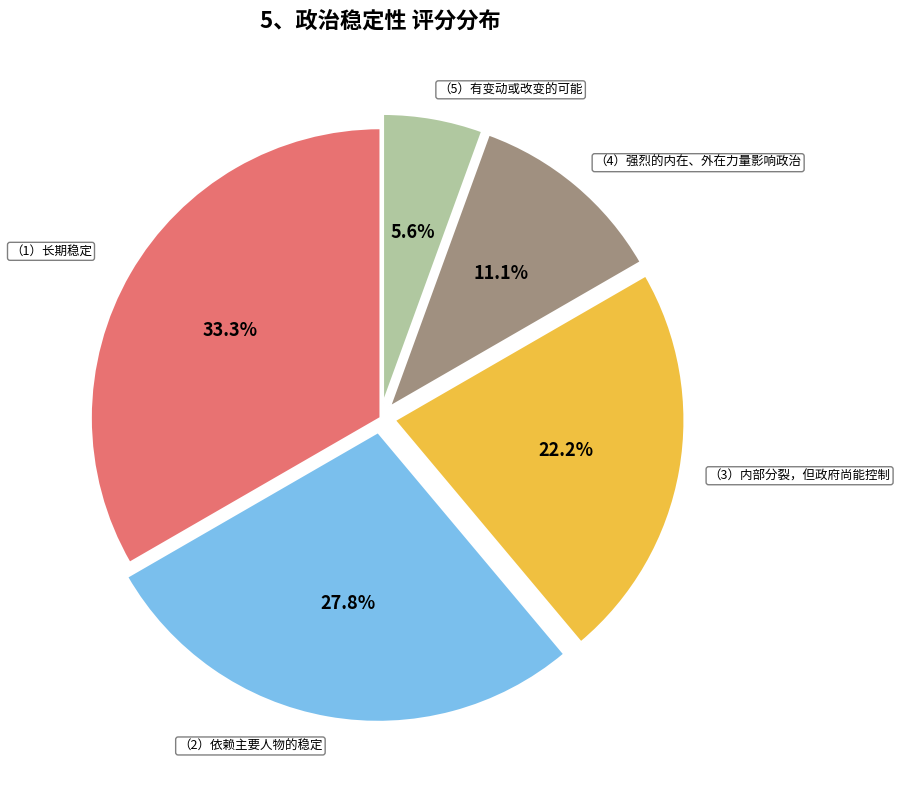

How many slices are in this pie chart?

5